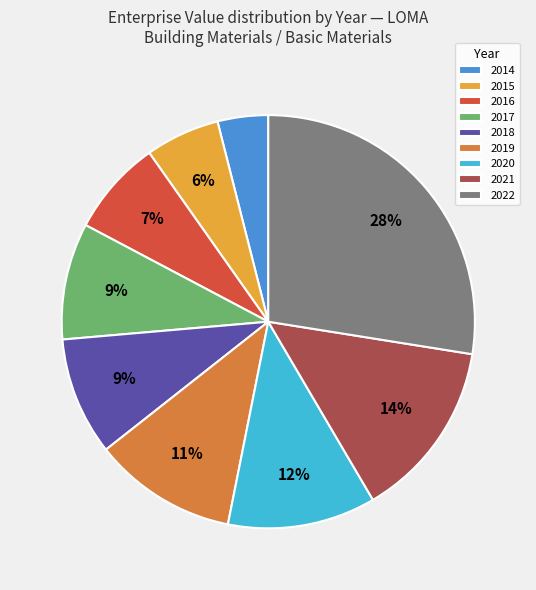

What is the smallest slice in the pie chart?

2014